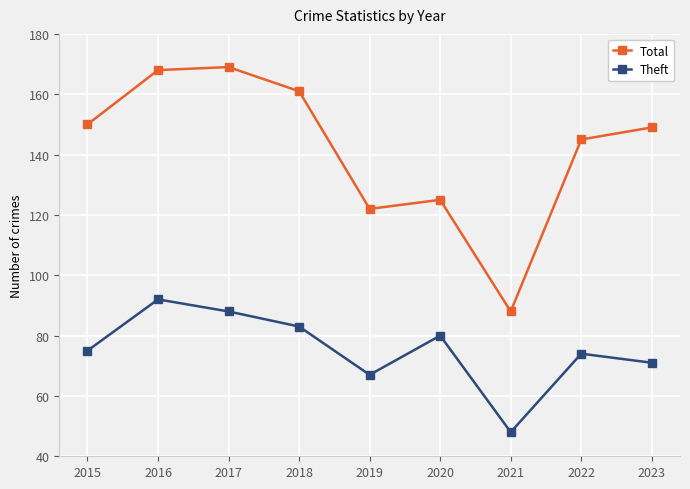

The value of Total at 2021 is 88. True or false?

True